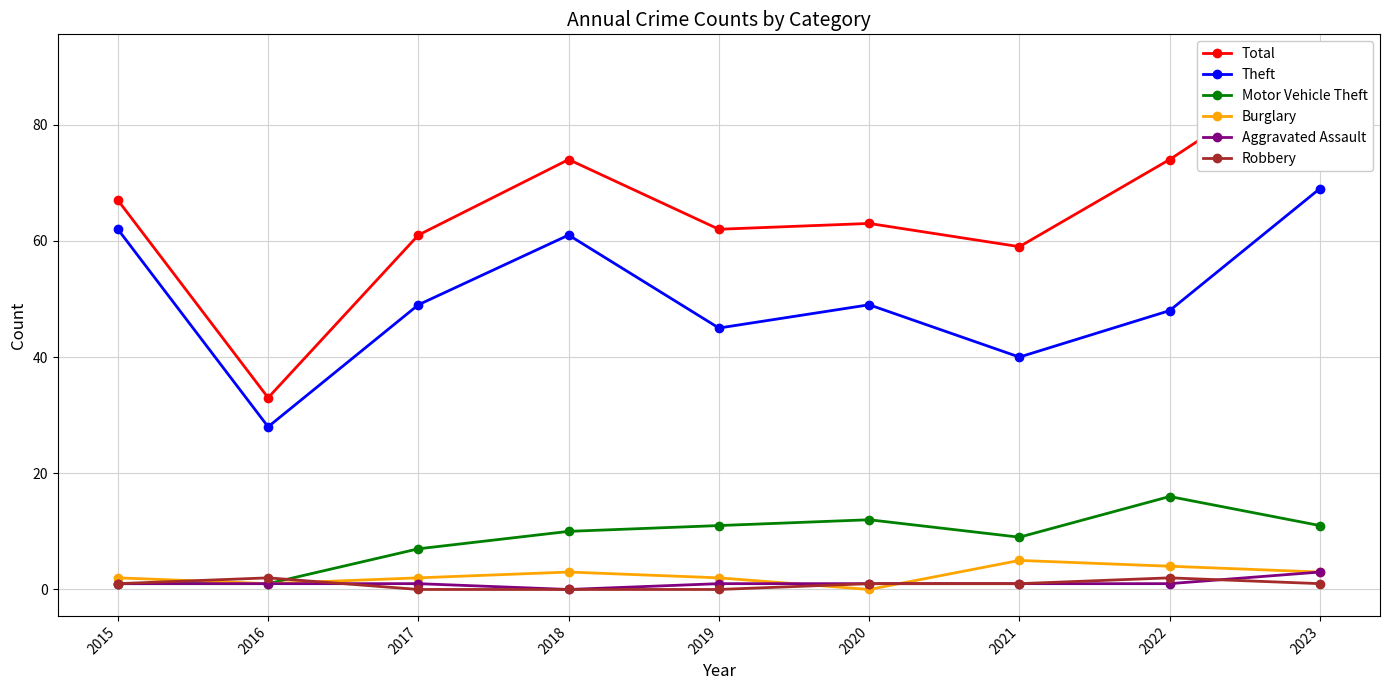

Is it true that Theft equals 61 at 2018?

True